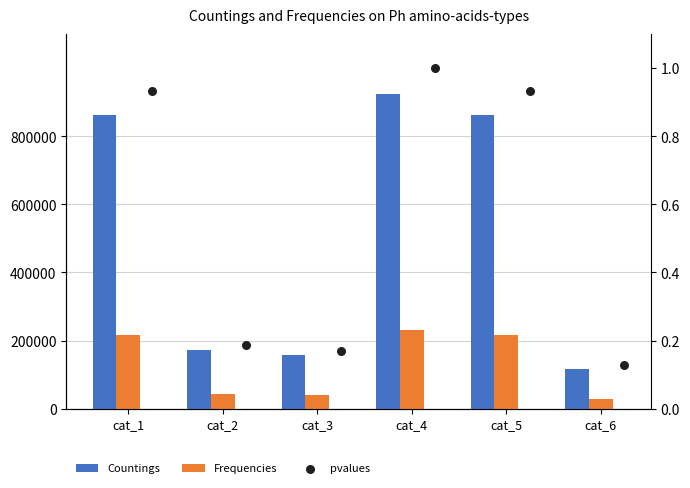

What are all the series names shown in the legend?

Countings, Frequencies, pvalues